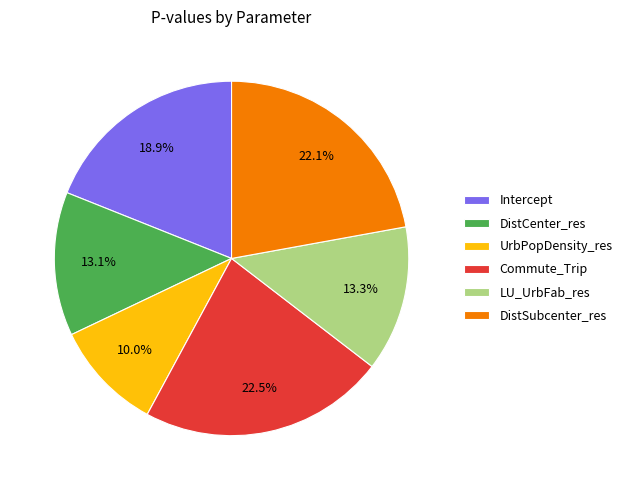

True or false: DistCenter_res accounts for 13% of the total.

True